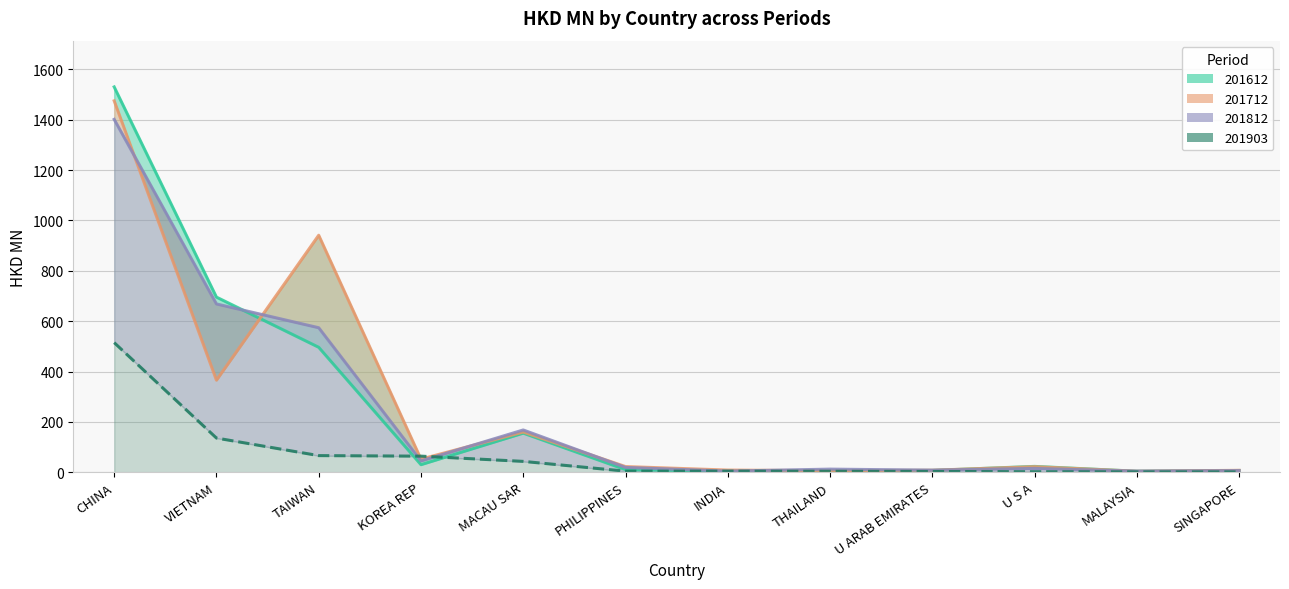

At which label does 201903 reach its minimum?

SINGAPORE